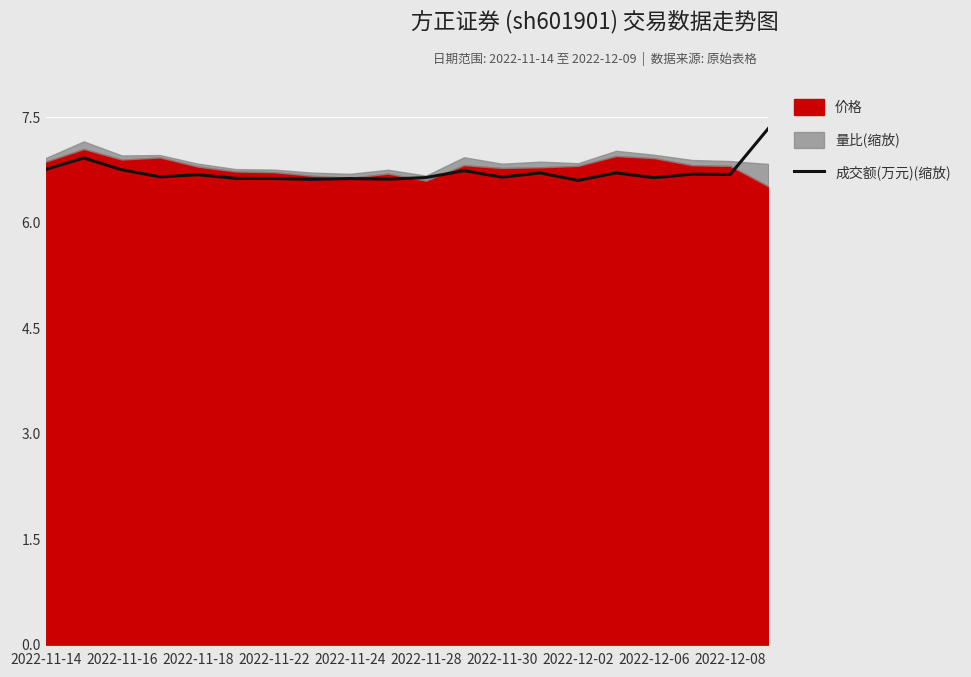

What is the highest value of the 成交额(万元)(缩放) series?

7.3